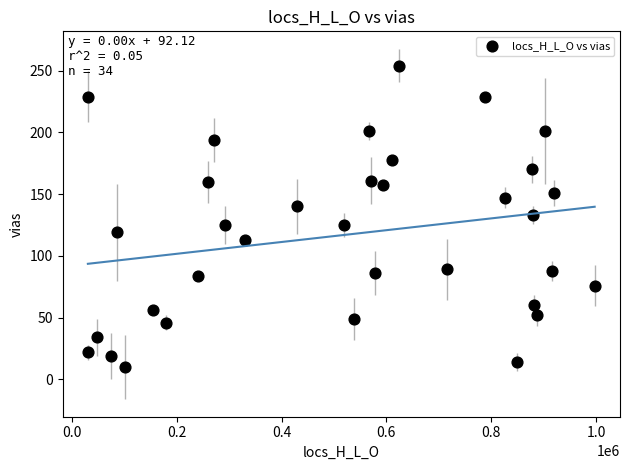

What is the range of Y values (max minus min)?

244